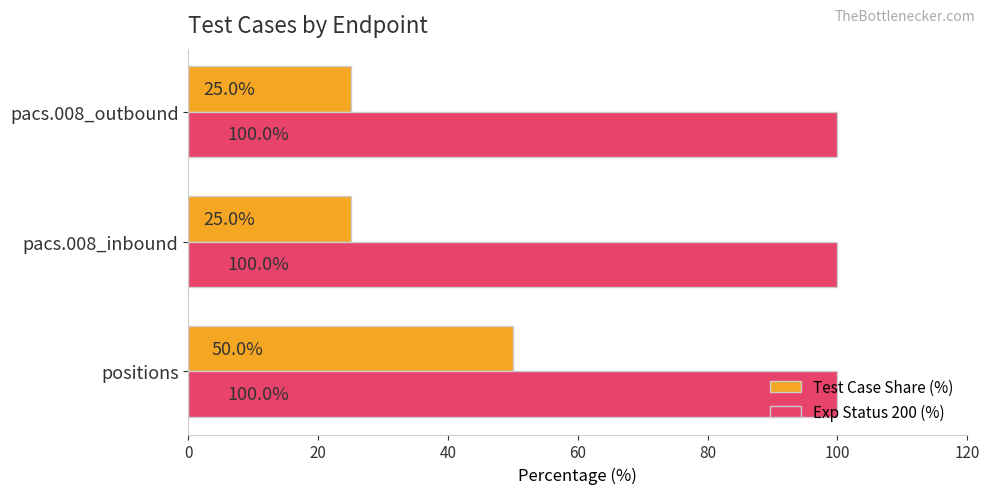

The value of Exp Status 200 (%) at pacs.008_outbound is 100. True or false?

True